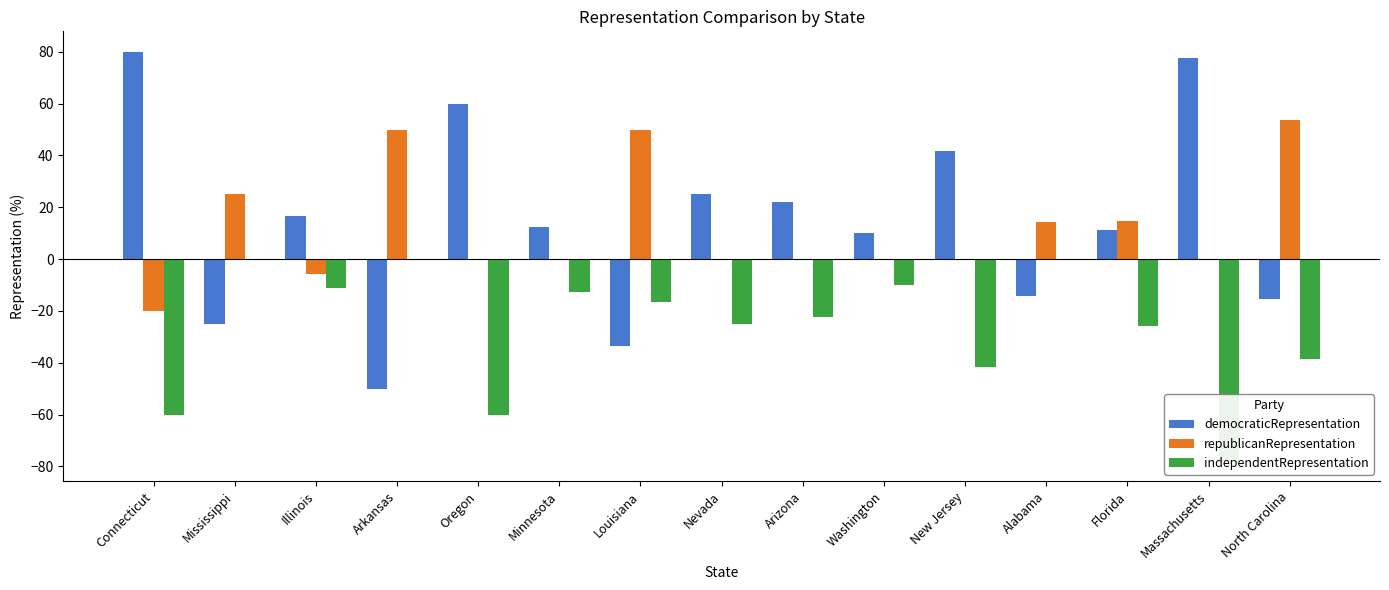

How many bars are there in total?

45